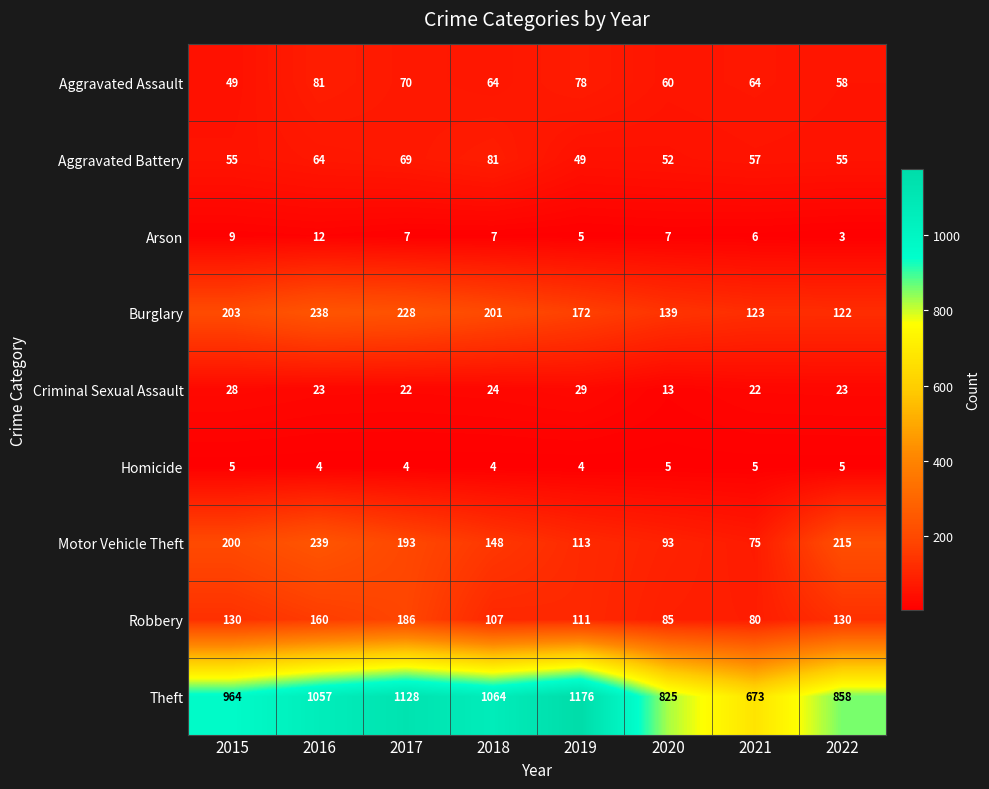

The Aggravated Battery series shows 25 at 2020. True or false?

False